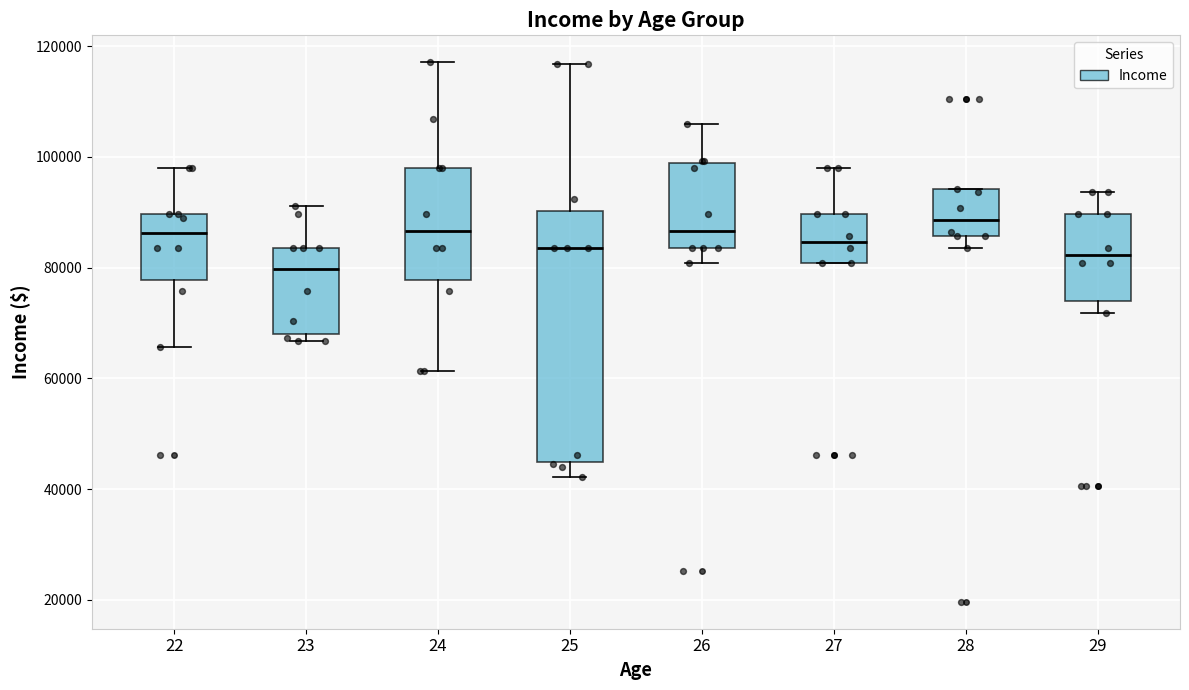

Reading left to right, read every box against the y-axis: the position of its median line, the range the box covers, and the ends of its whiskers. The values are not printed on the chart, so give them approximately, as read against the axis.

22: median 86000, box 78000 to 90000, whiskers 66000 to 98000
23: median 80000, box 68000 to 84000, whiskers 66000 to 92000
24: median 86000, box 78000 to 98000, whiskers 62000 to 118000
25: median 84000, box 44000 to 90000, whiskers 42000 to 116000
26: median 86000, box 84000 to 98000, whiskers 80000 to 106000
27: median 84000, box 80000 to 90000, whiskers 80000 to 98000
28: median 88000, box 86000 to 94000, whiskers 84000 to 94000
29: median 82000, box 74000 to 90000, whiskers 72000 to 94000